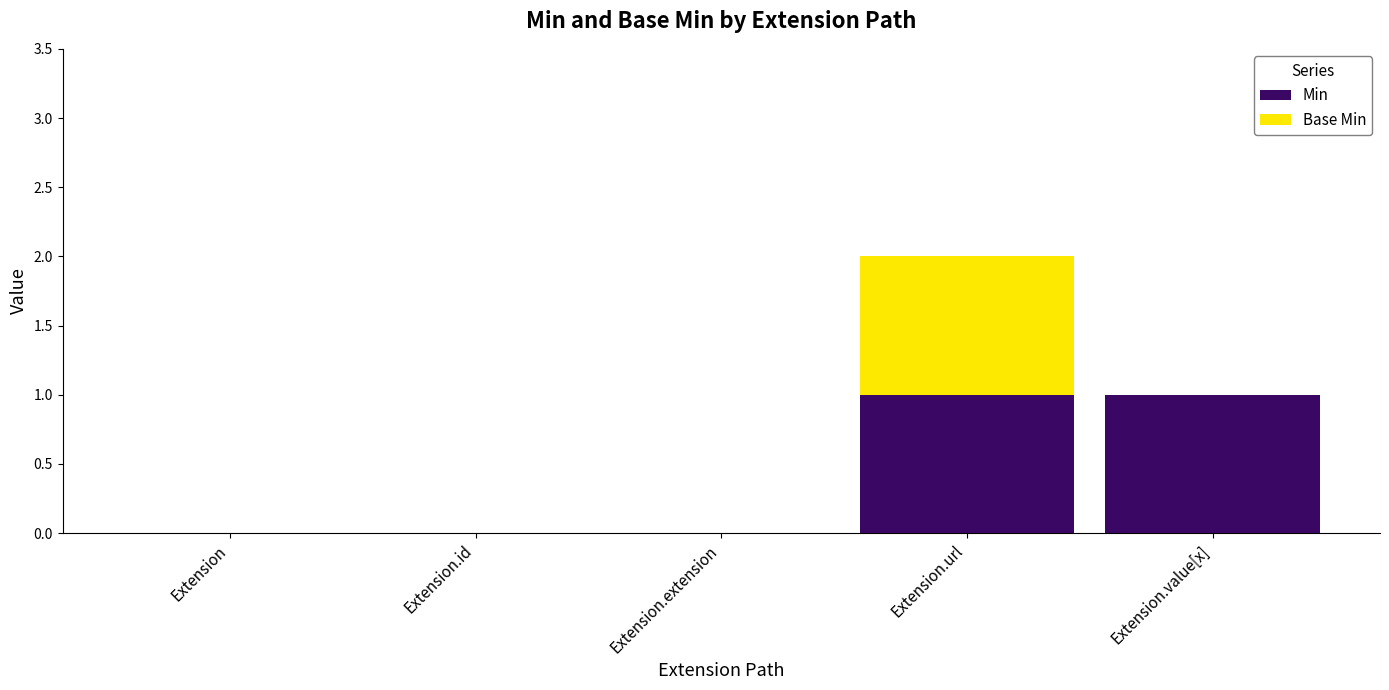

At which category is the sum across all series the highest?

Extension.url